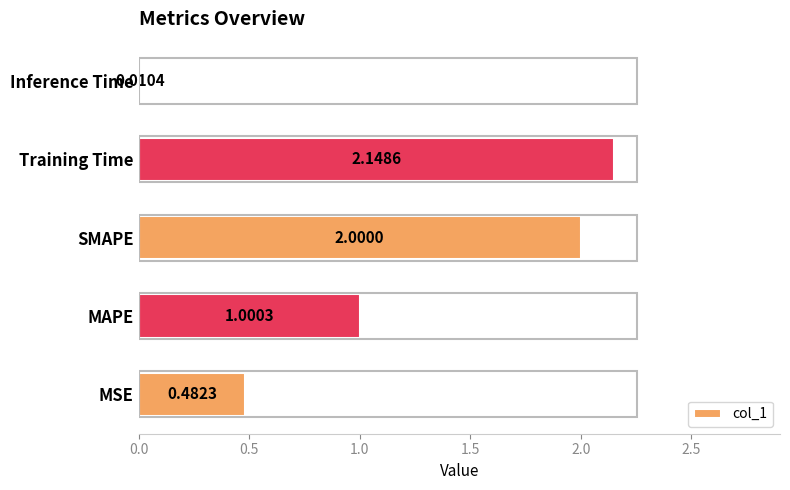

What is the difference between the second highest and minimum values?

2.0